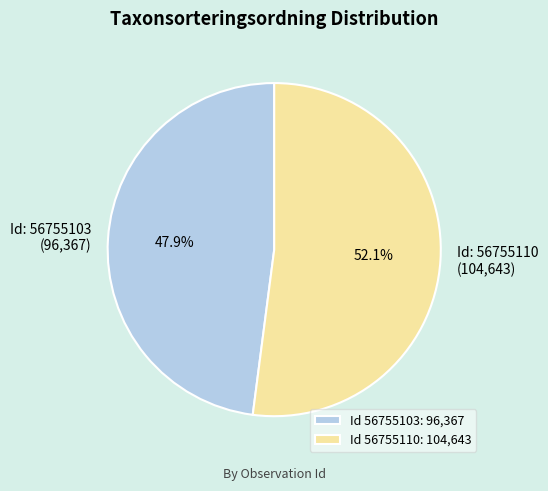

Which category accounts for the majority?

Id 56755110: 104,643